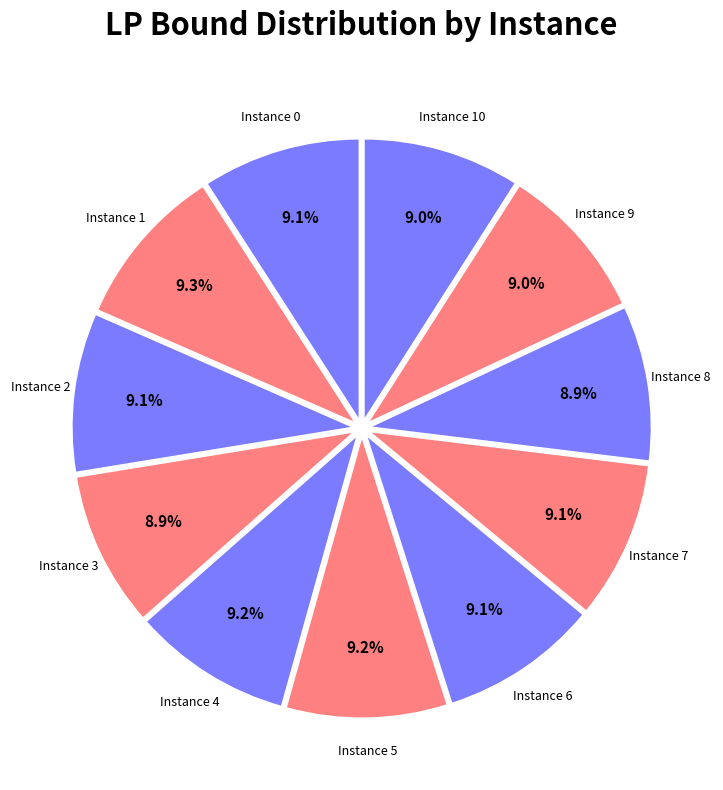

Combined, what portion of the pie is Instance 4 and Instance 10?

18.2%